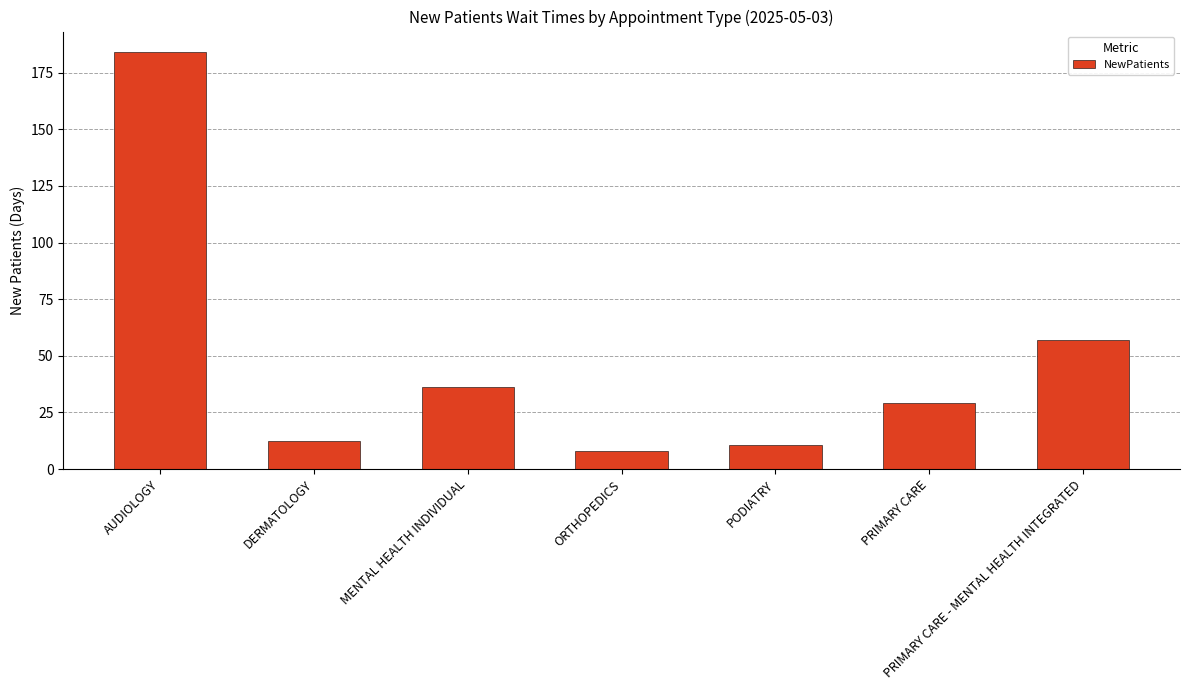

Which category has the highest value across all series?

AUDIOLOGY